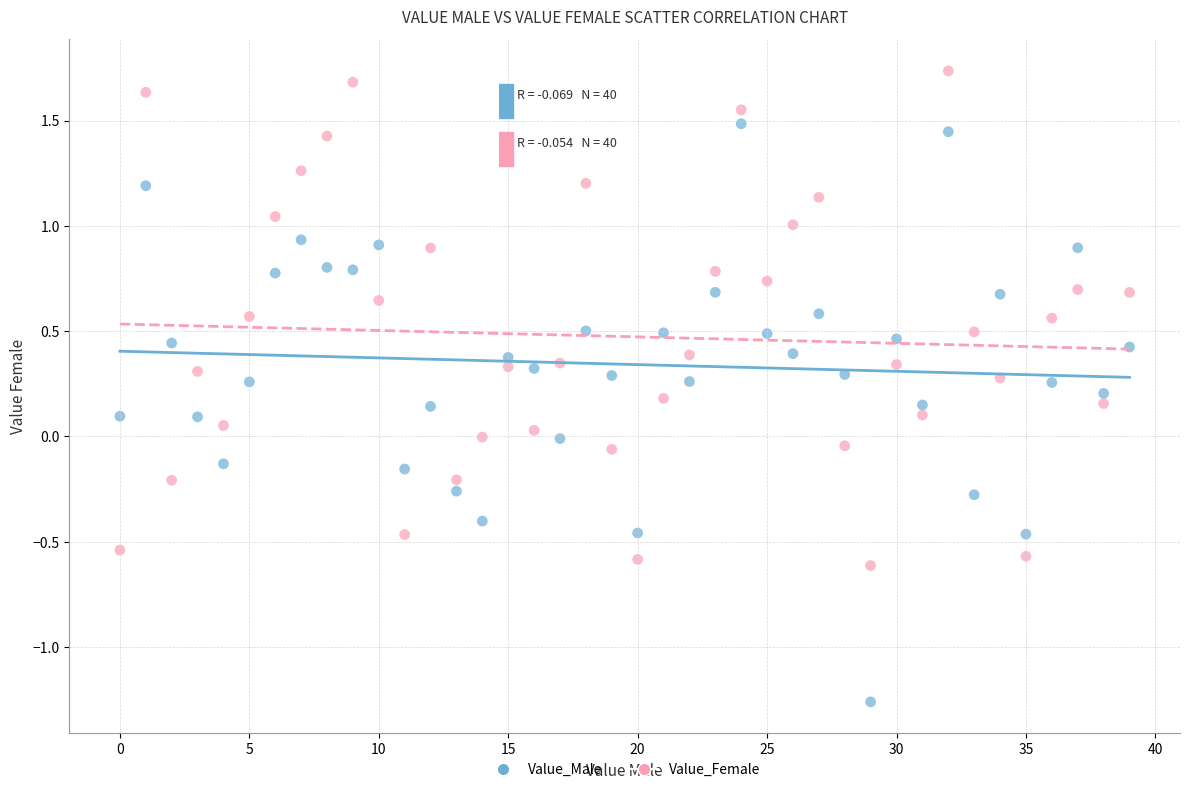

Across all data points, what is the range of Y values (max minus min)?

3.0